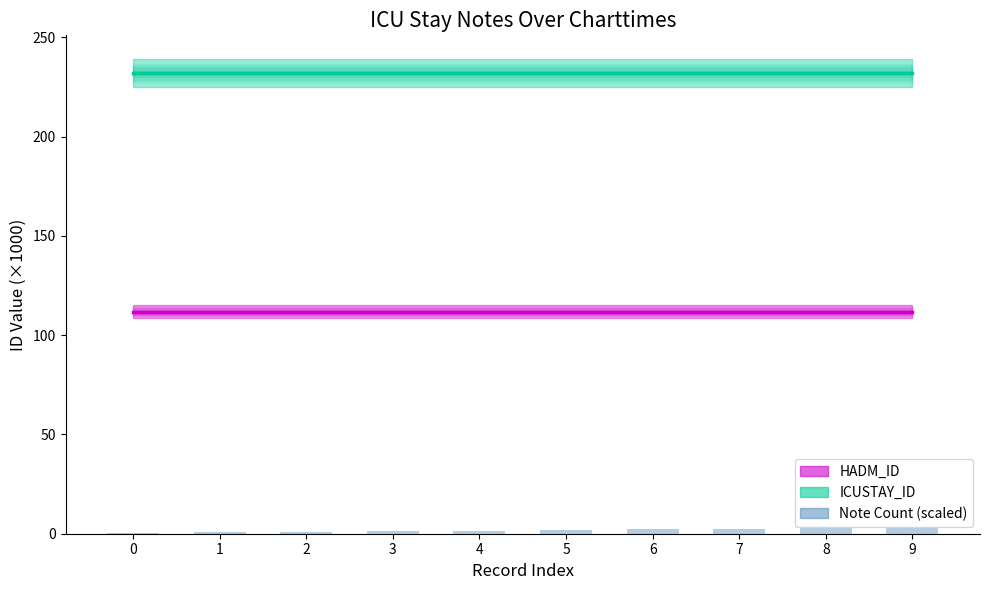

Reading left to right, extract all data points from this chart.

0=0.5	1=0.8	2=1.1	3=1.3	4=1.6	5=1.9	6=2.2	7=2.4	8=2.7	9=3.0